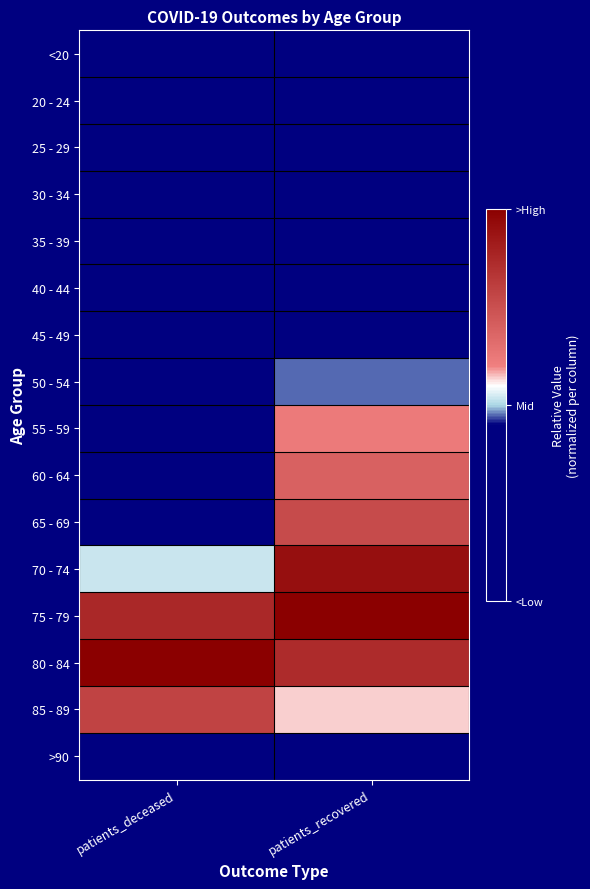

Rank the series at patients_deceased from highest to lowest value.

80 - 84, 75 - 79, 85 - 89, 70 - 74, >90, 65 - 69, 60 - 64, 55 - 59, 50 - 54, 45 - 49, 40 - 44, 35 - 39, <20, 30 - 34, 20 - 24, 25 - 29